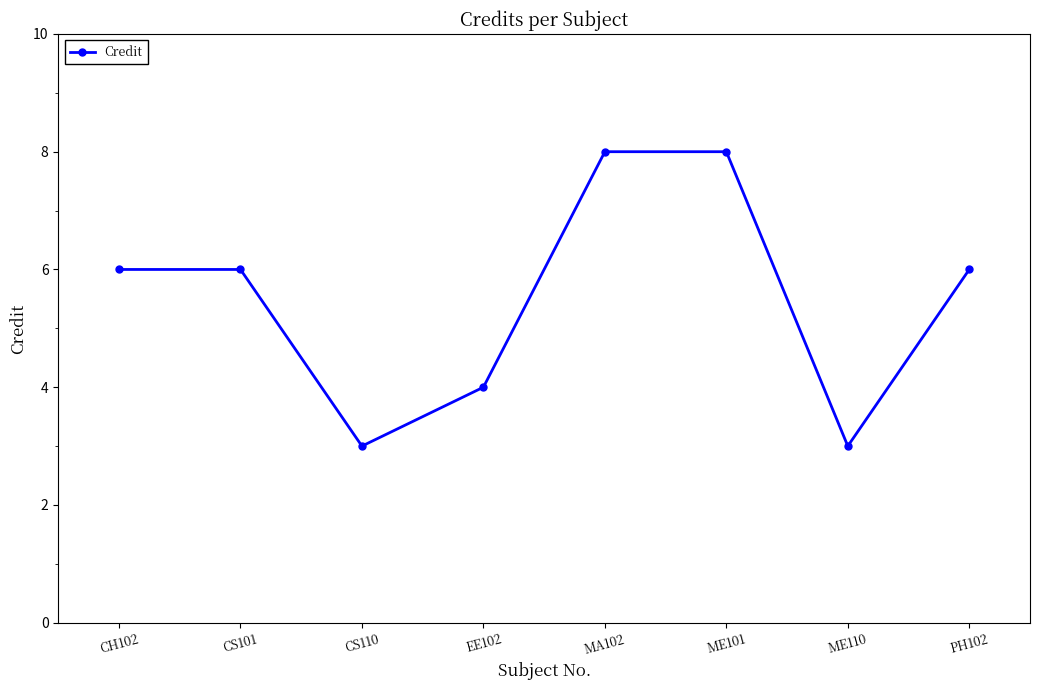

What is the maximum value shown in the chart?

8